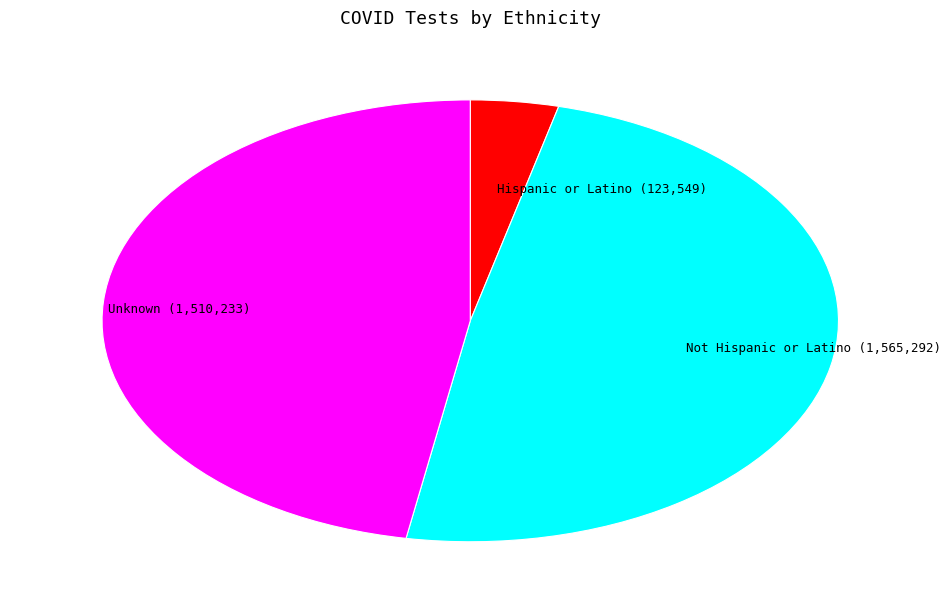

Is the sum of Unknown and Hispanic or Latino greater than half?

Yes